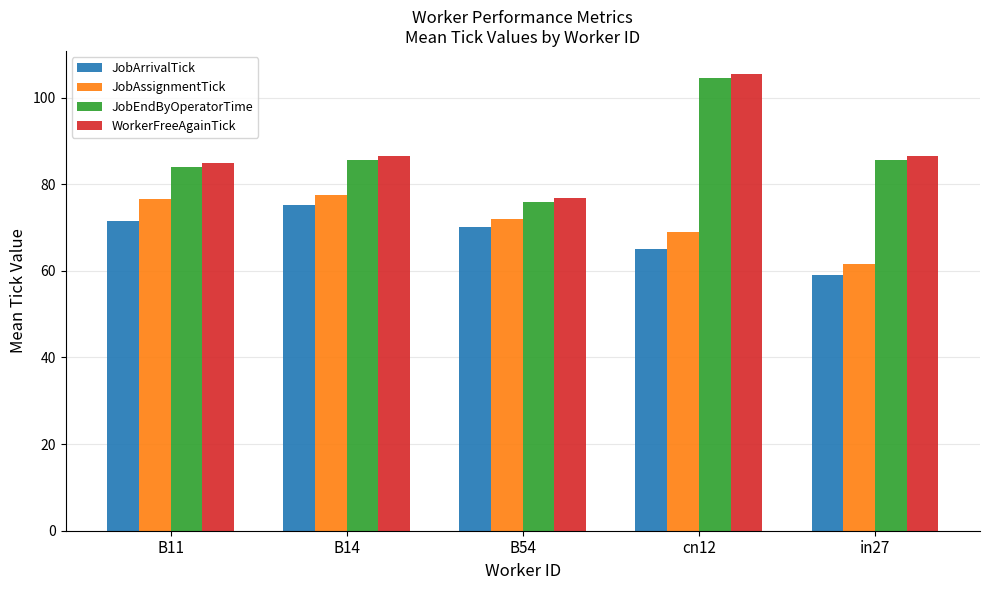

At which label is JobAssignmentTick closest to 69?

cn12